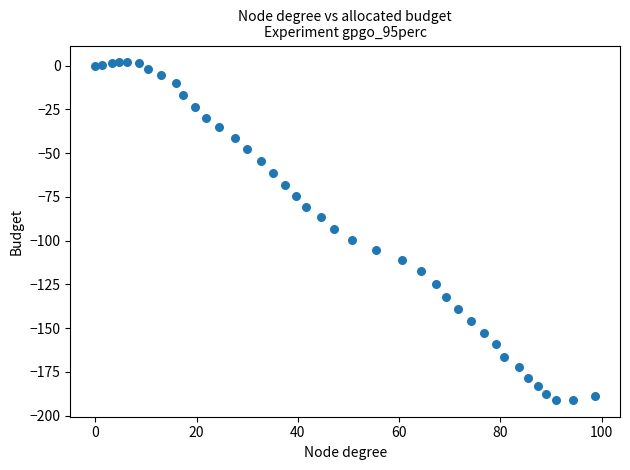

What is the range of X values (max minus min)?

98.7